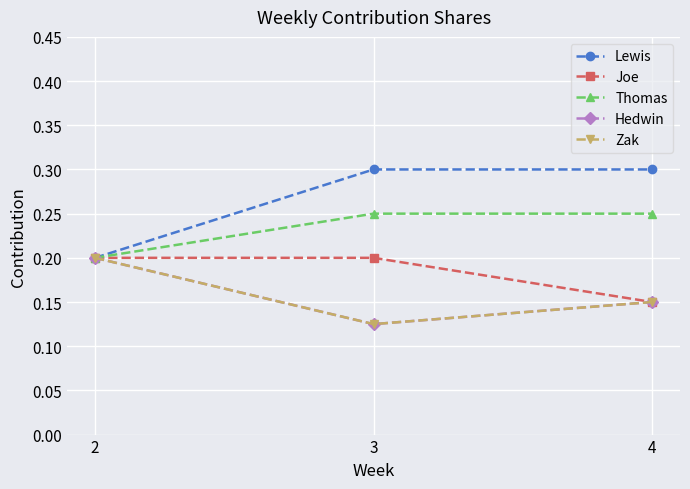

List the series in order of their peak value, highest first.

Lewis, Thomas, Joe, Hedwin, Zak